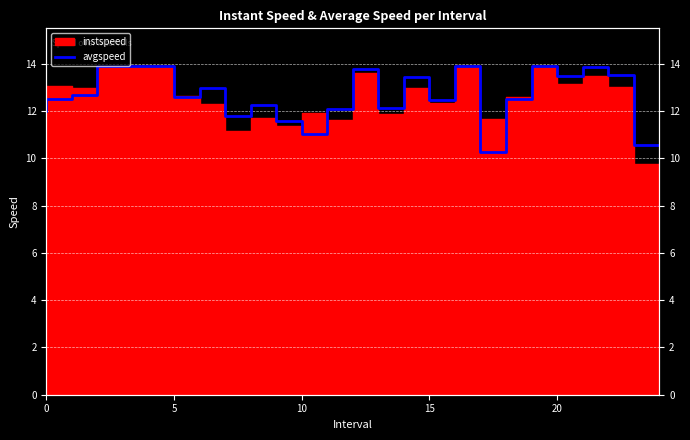

How many points are higher than both their immediate neighbors (excluding endpoints)?

7